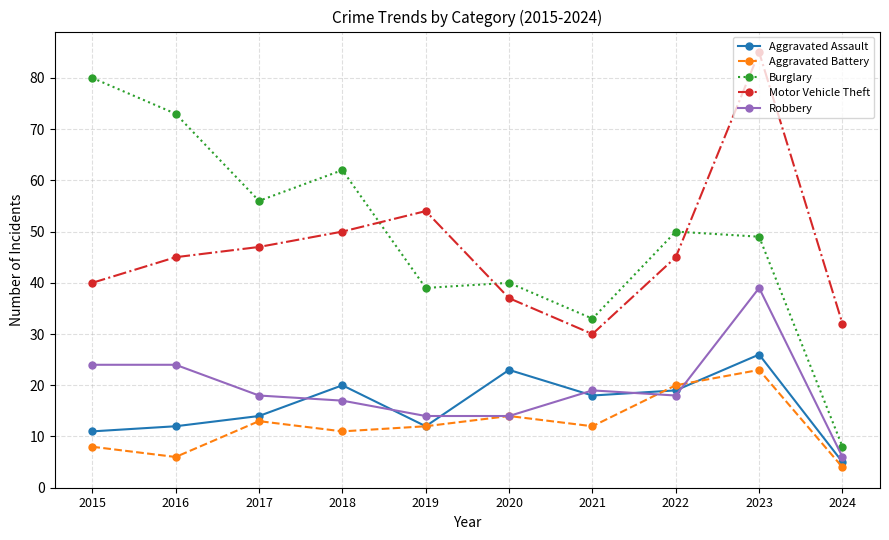

True or false: Robbery has more than 0 interior local peaks.

True